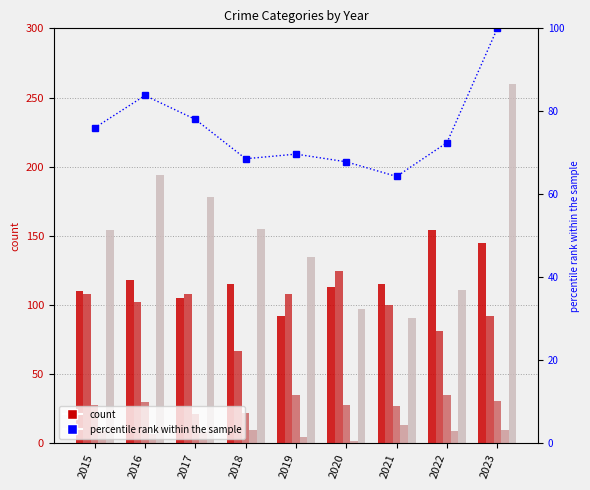

Which series changed the most between 2018 and 2020?

Aggravated Battery